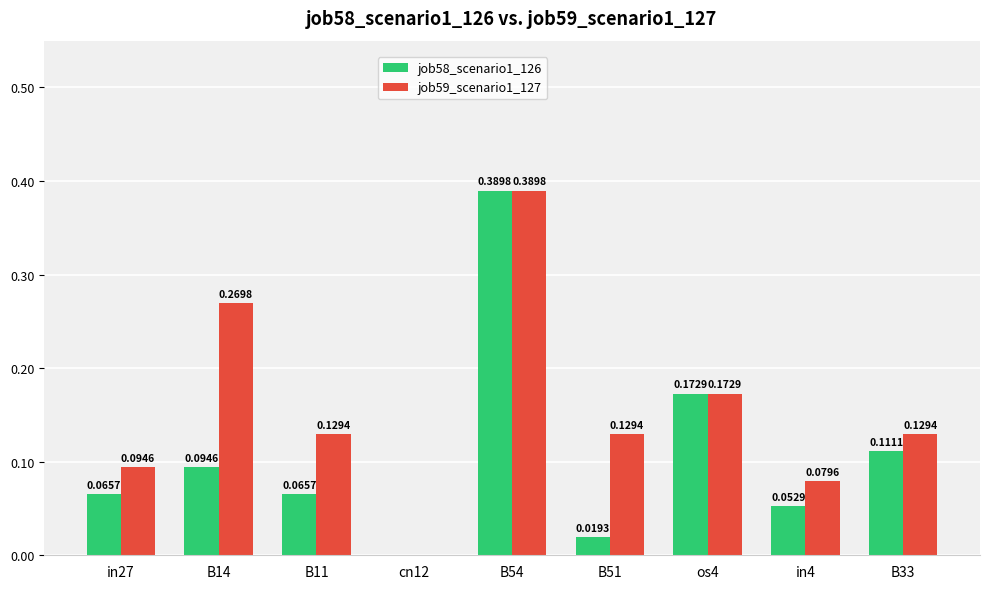

Which series changed the most between B14 and B11?

job59_scenario1_127